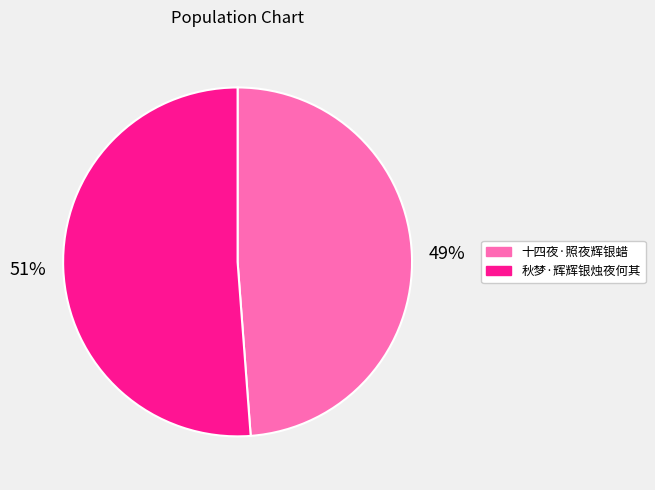

How many segments does this pie chart have?

2